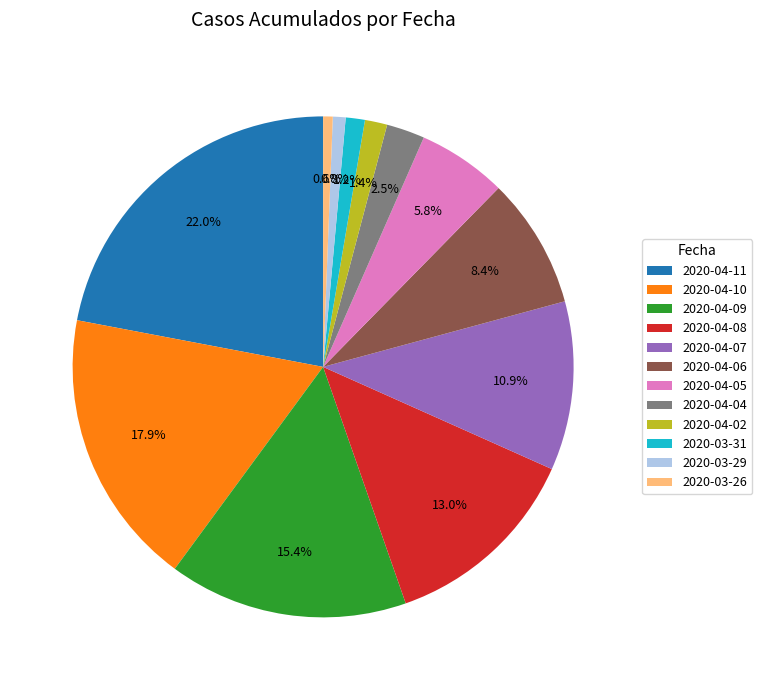

What is the ratio of the value at 2020-04-04 to the value at 2020-03-26?

4.0